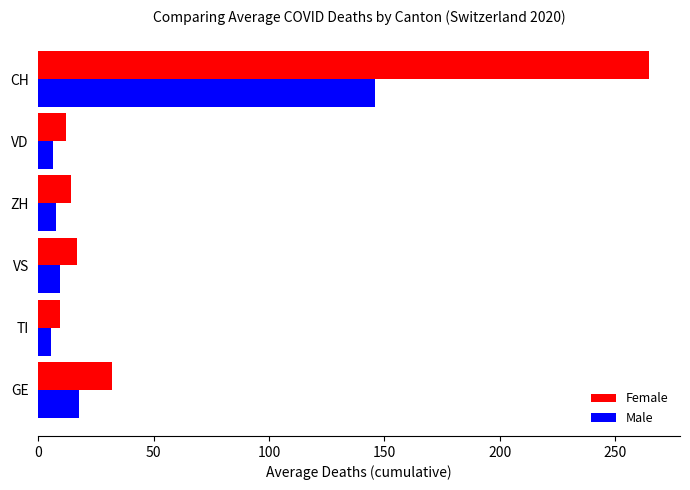

List the labels in order of Female value, largest first.

CH, GE, VS, ZH, VD, TI